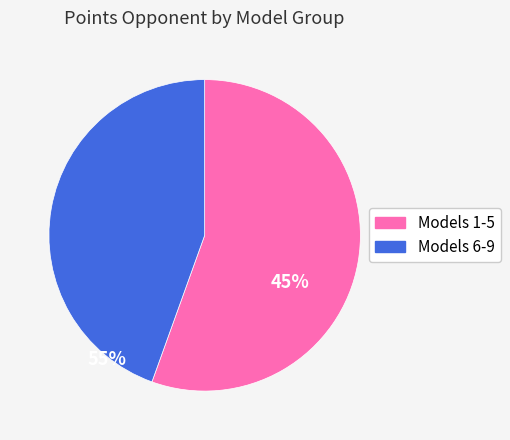

Do Models 6-9 and Models 1-5 together represent more than half of the pie?

Yes